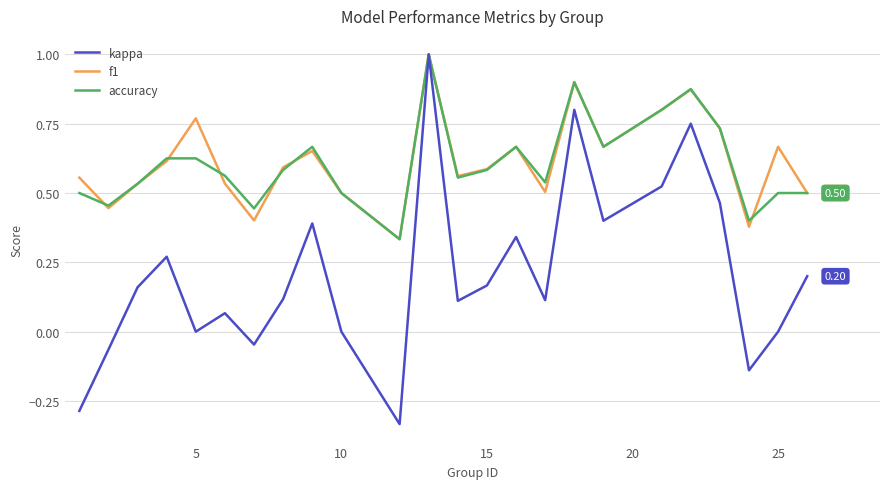

Count the accuracy values in the range 0 to 1.

24